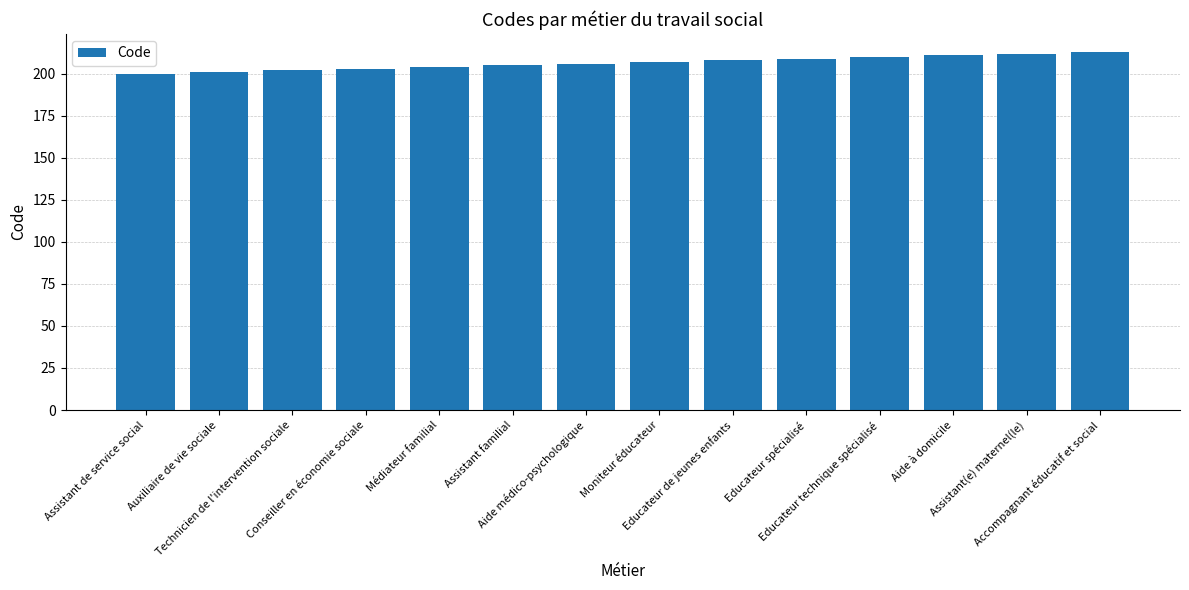

What is the greatest value displayed?

213